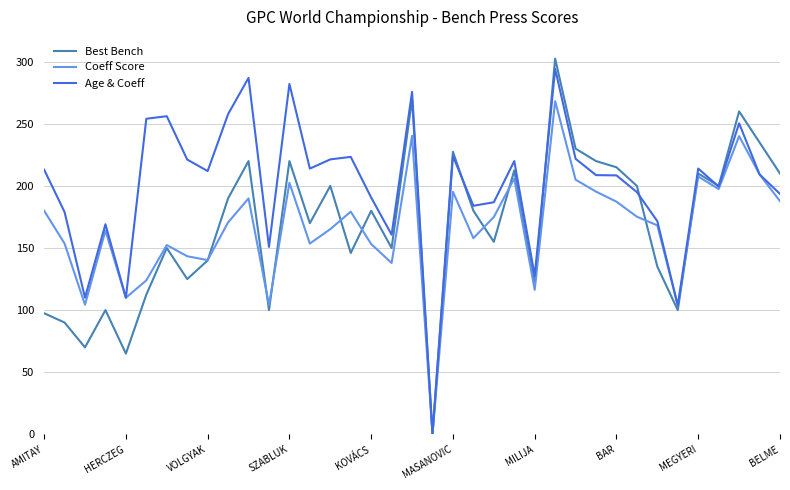

Which series has the largest total across all categories?

Age & Coeff